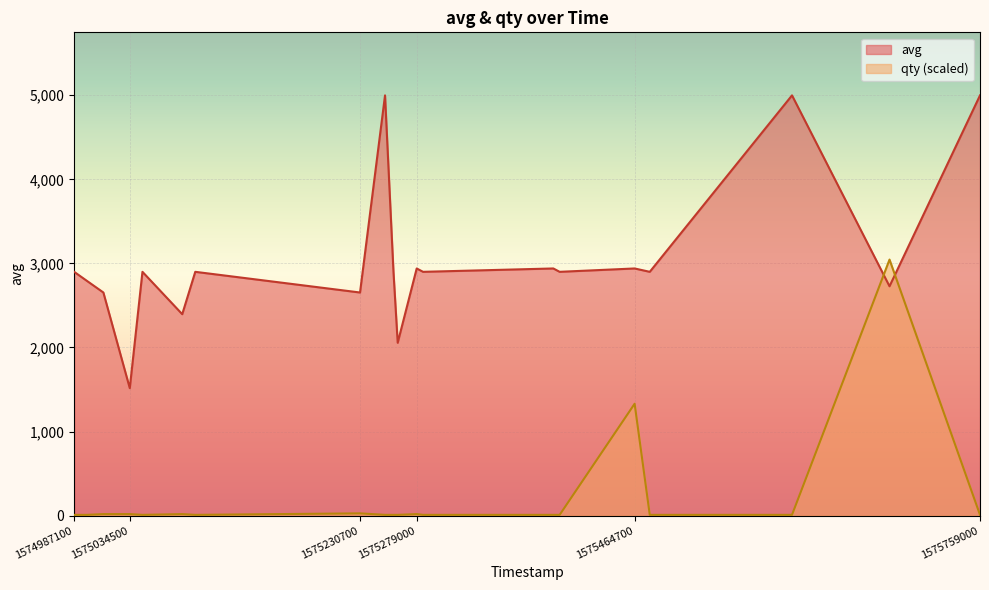

What is the average value of the qty series?

229.5